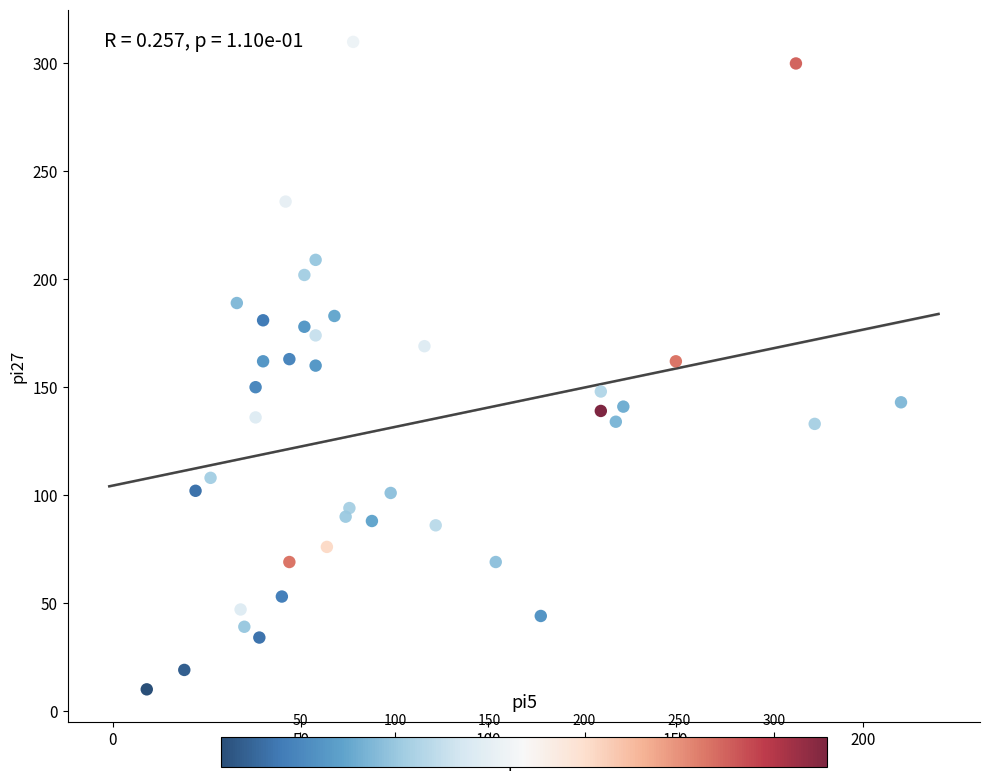

What is the range of X values (max minus min)?

201